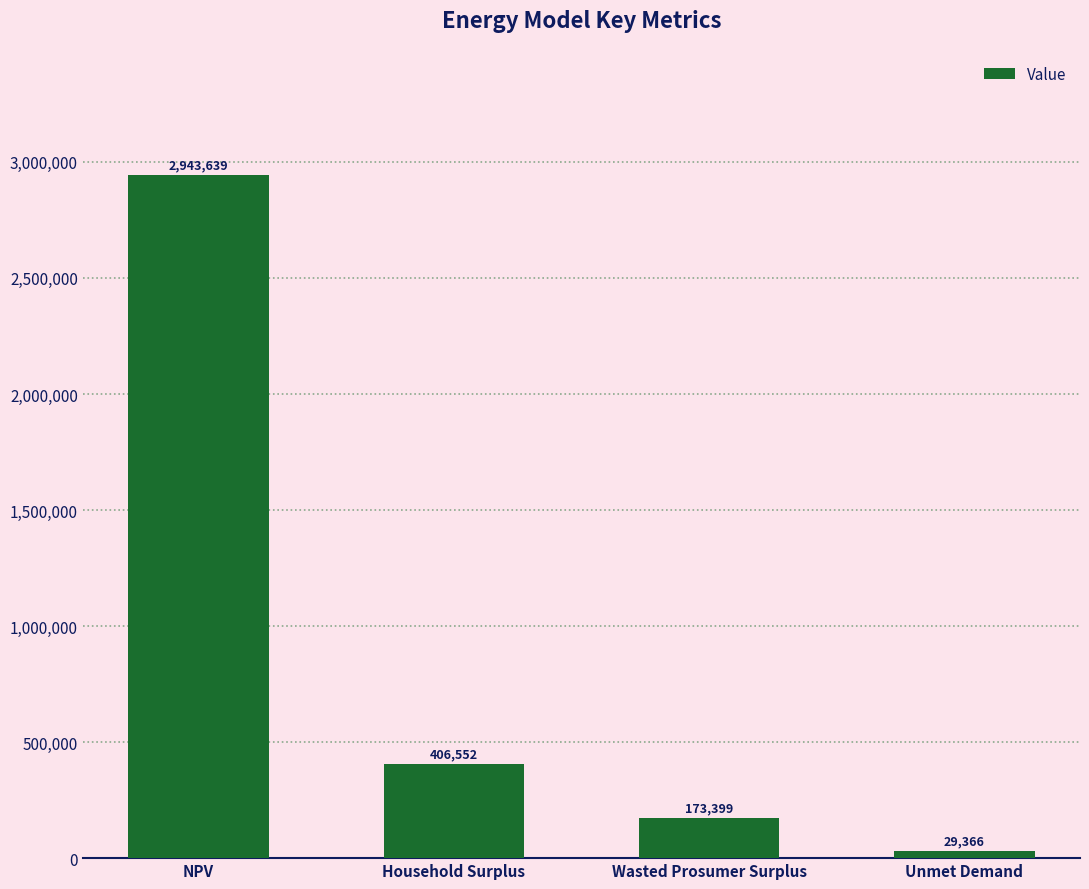

At which label is the value closest to 1486502?

Household Surplus